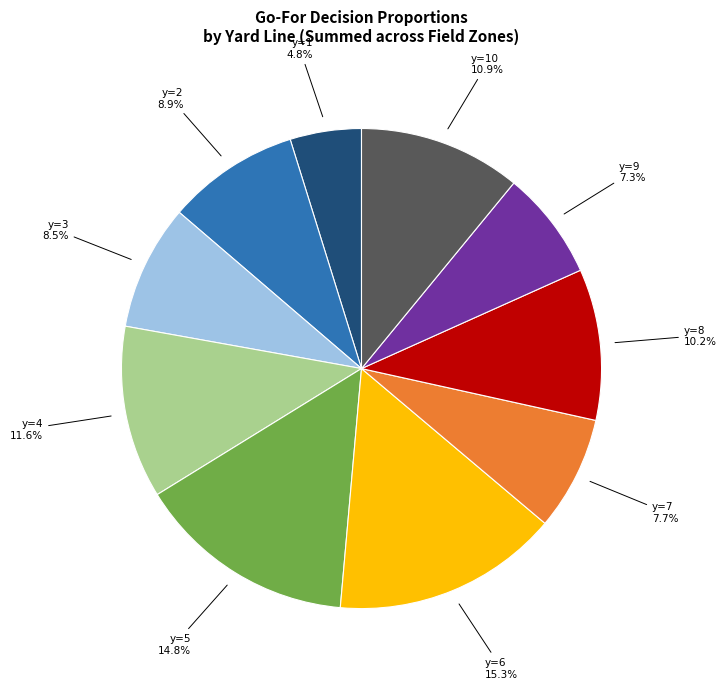

Count the number of slices in the pie.

10